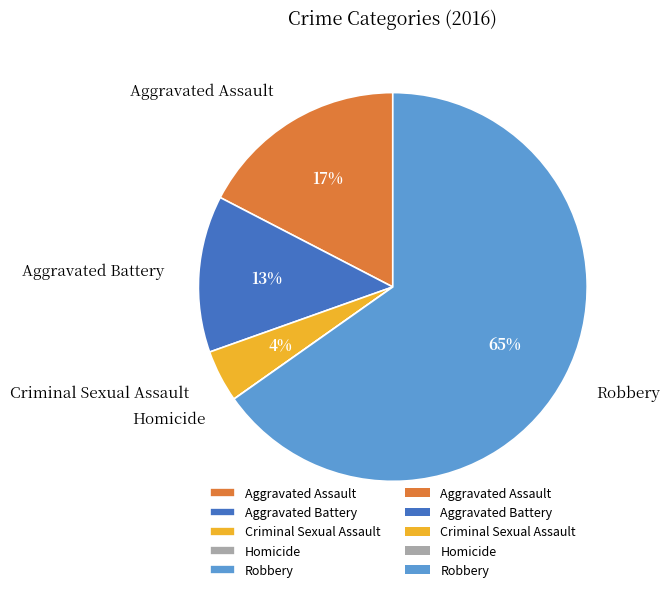

To the nearest percent, what portion does Aggravated Battery represent?

13%